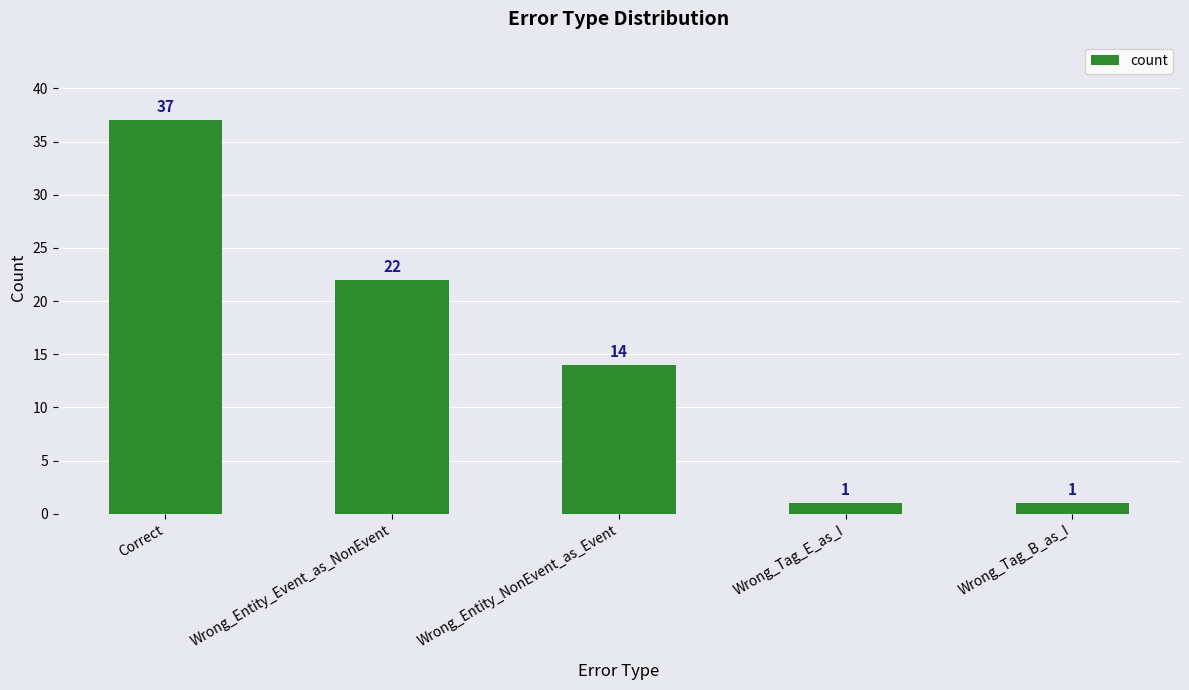

Between Wrong_Entity_Event_as_NonEvent and Wrong_Tag_E_as_I, which is larger?

Wrong_Entity_Event_as_NonEvent